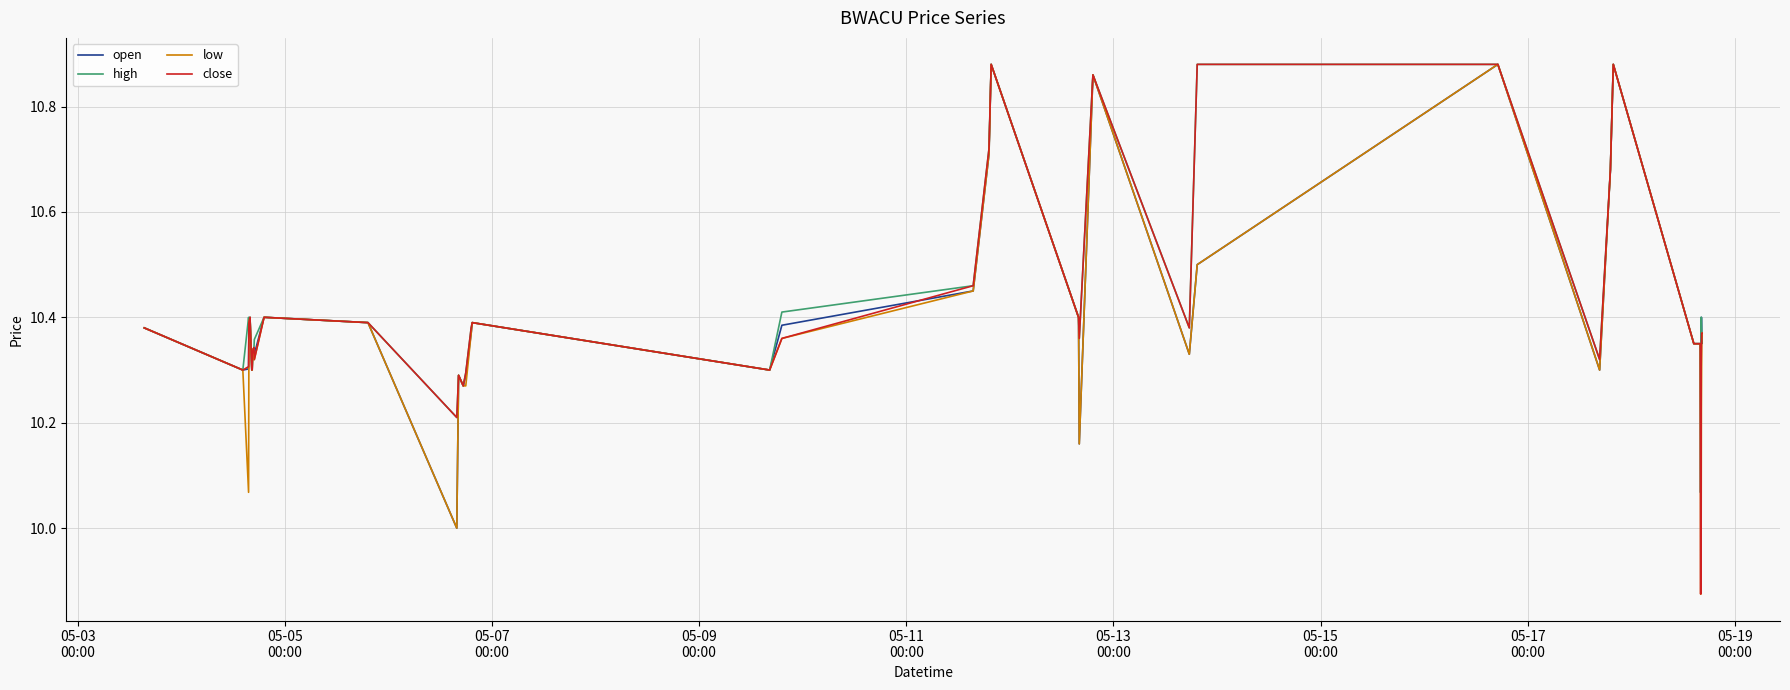

Does the chart have visible grid lines?

Yes